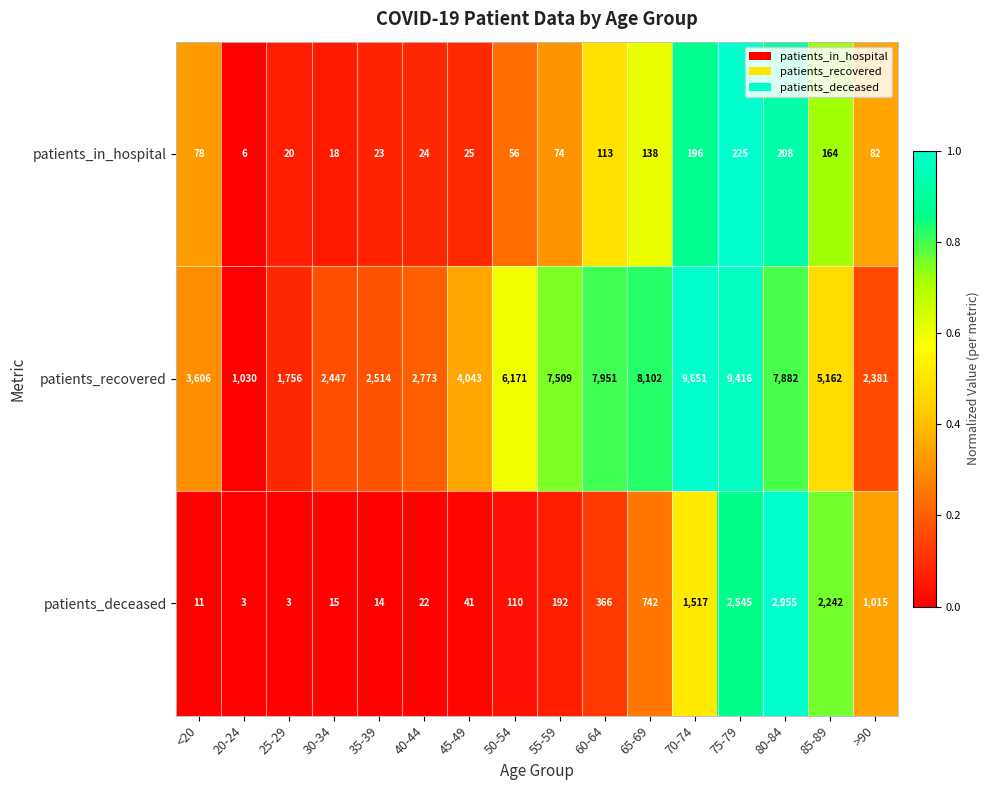

Which series changed the most between 45-49 and >90?

patients_recovered